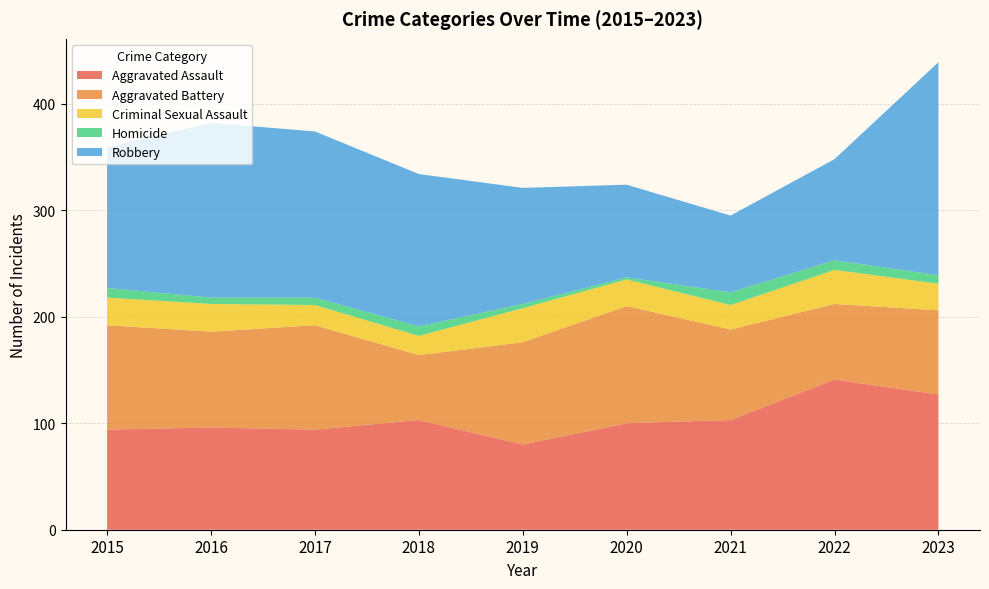

Reading left to right, transcribe all the data shown in this chart.

Aggravated Assault: 94	96	94	103	80	100	103	141	127
Aggravated Battery: 98	90	98	61	96	110	85	71	79
Criminal Sexual Assault: 26	26	19	18	32	25	23	32	25
Homicide: 9	6	7	9	4	2	12	9	8
Robbery: 132	164	156	143	109	87	72	95	200